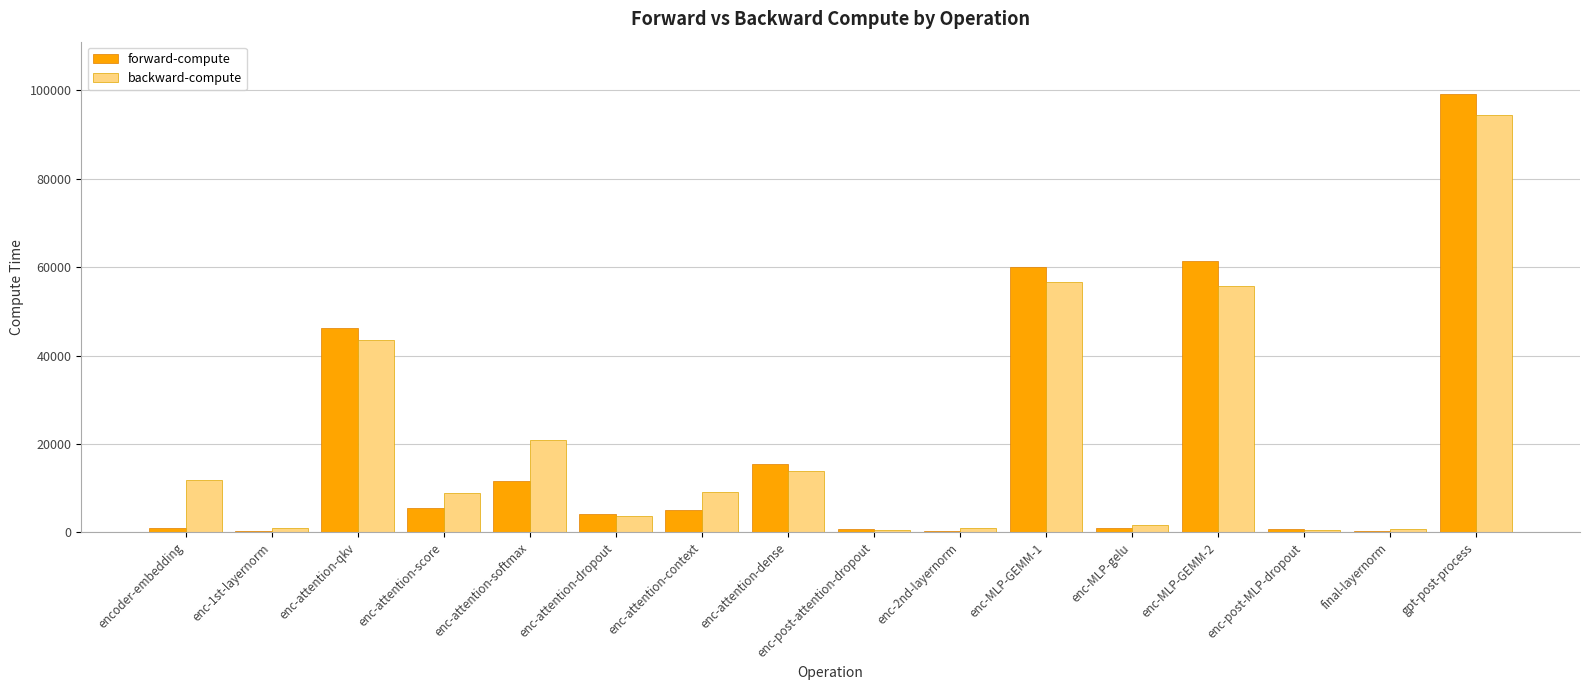

At which category is the sum across all series the highest?

gpt-post-process